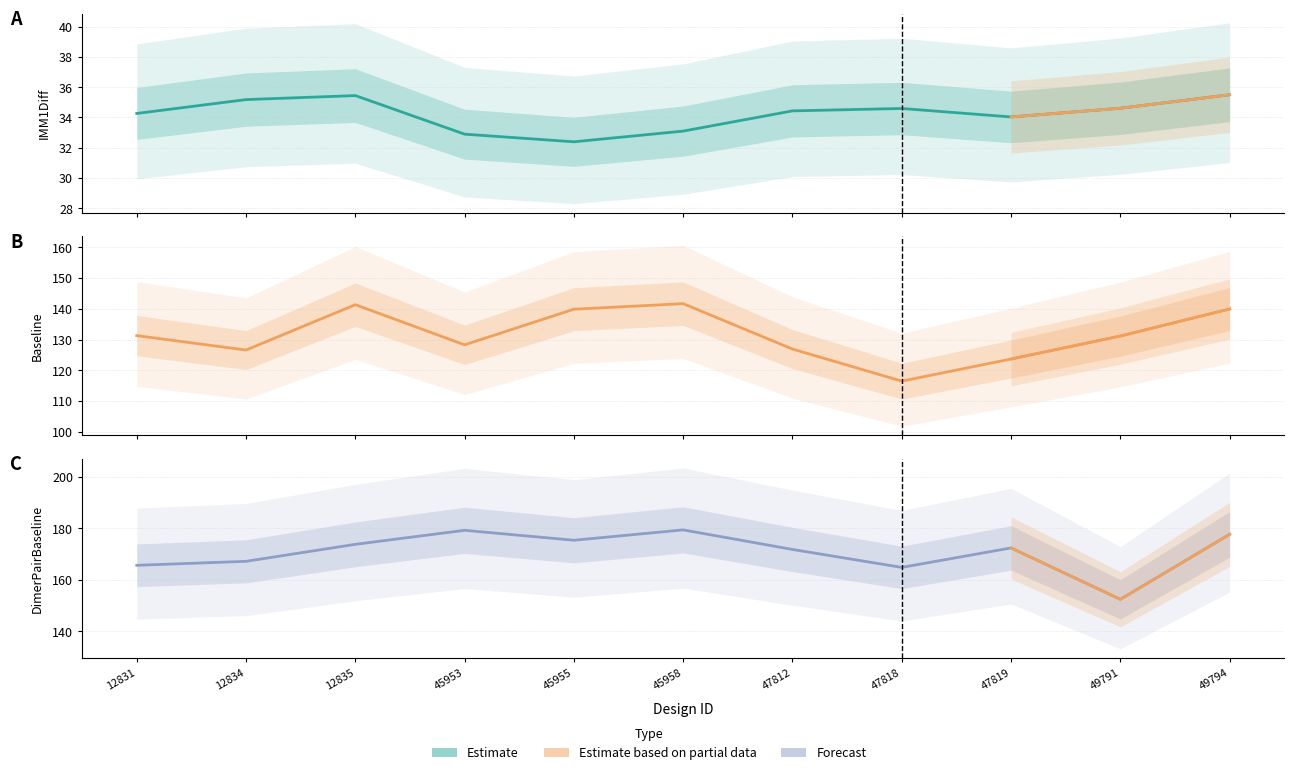

Is it true that DimerPairBaseline equals 175.4 at 45955?

True